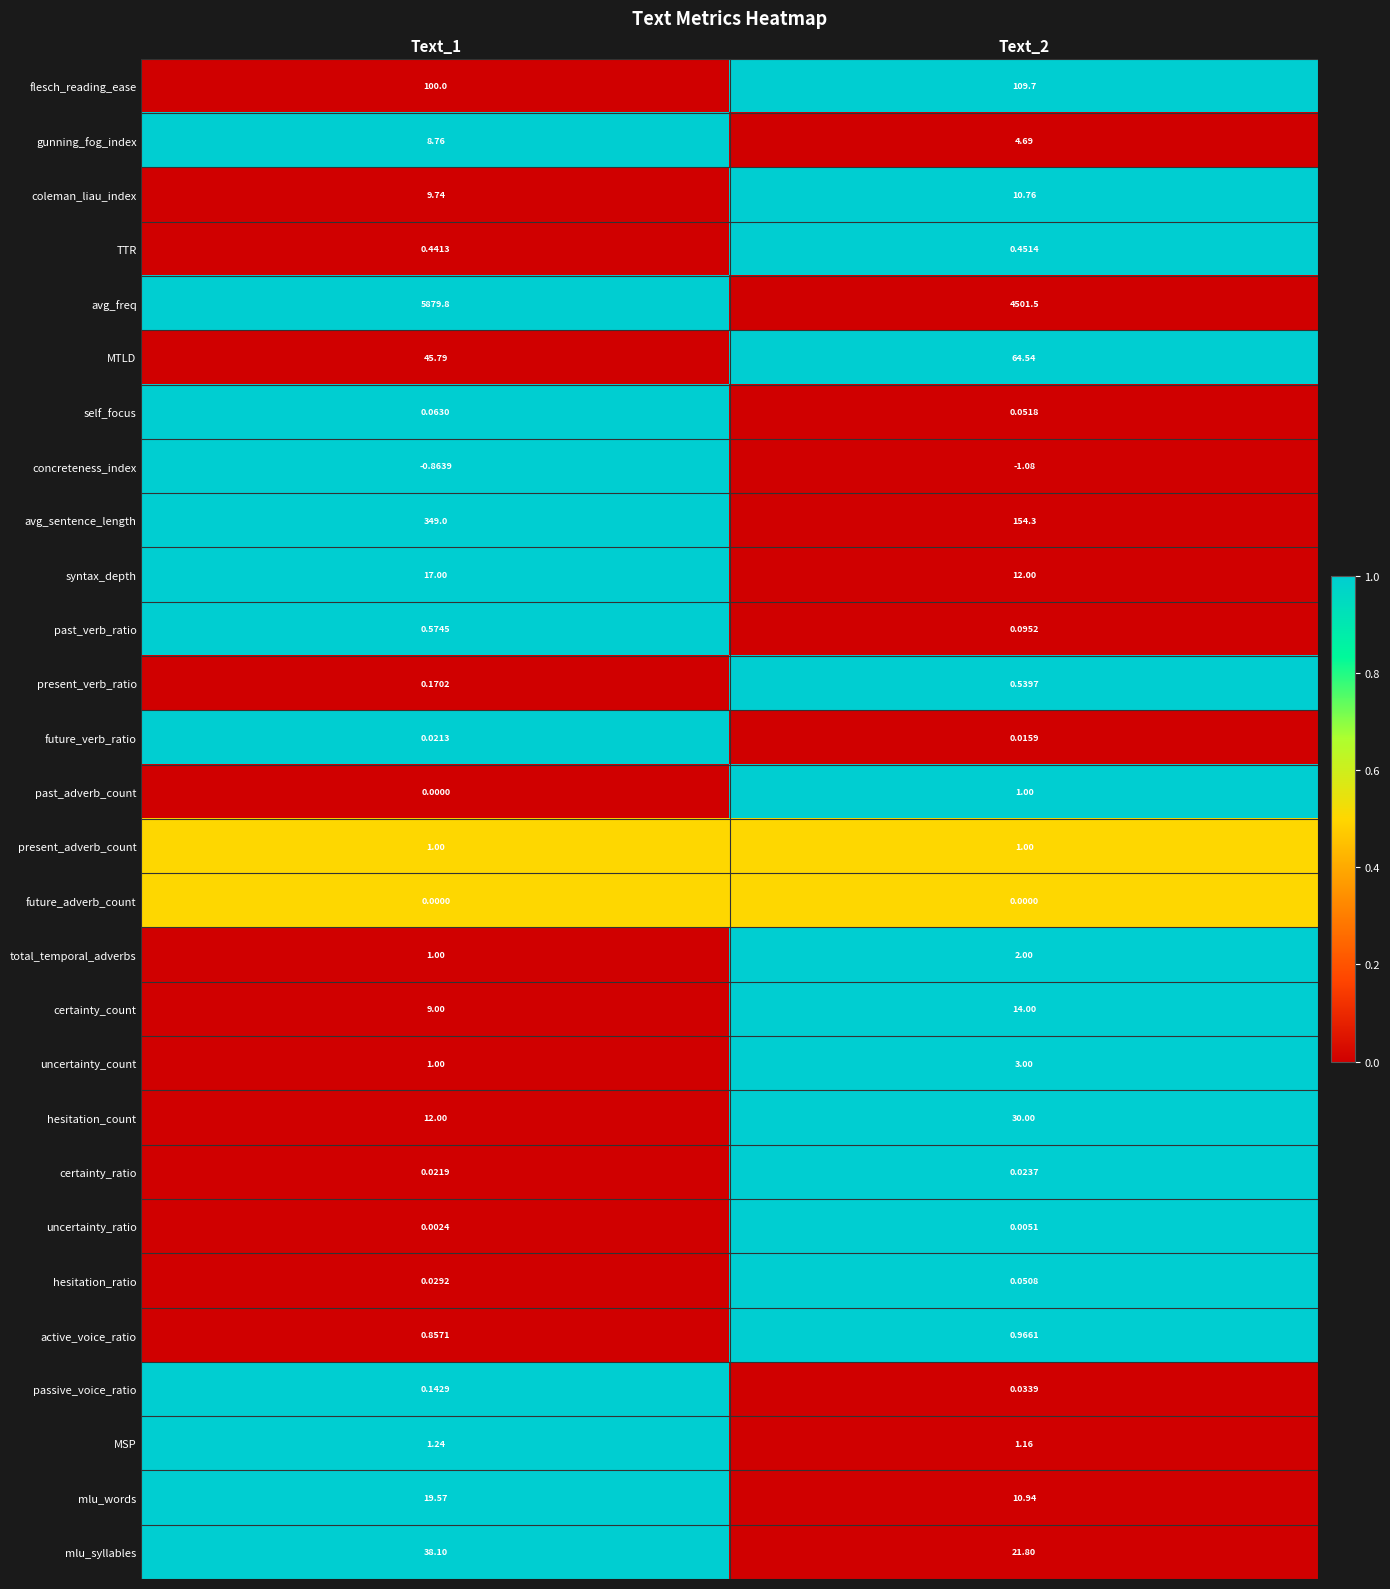

Between Text_1 and Text_2, which series saw the biggest shift?

avg_freq